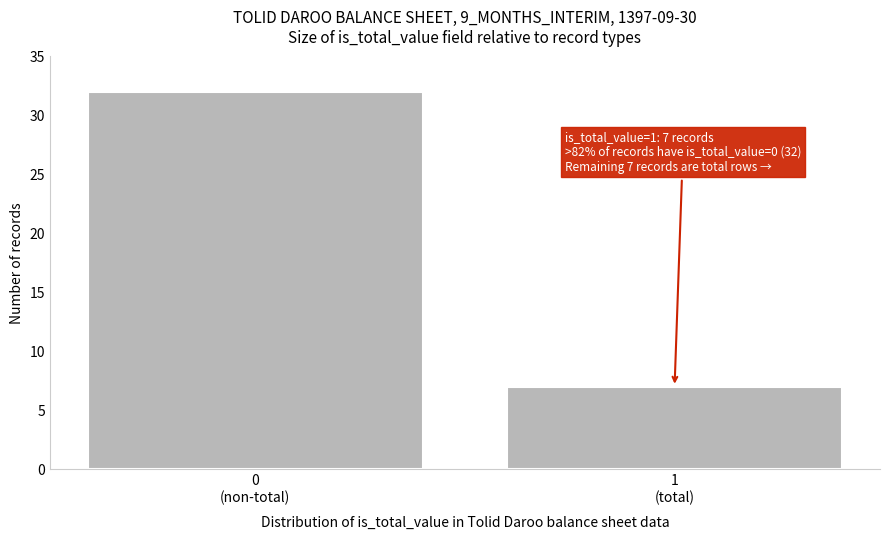

Reading left to right, extract all data points from this chart.

32	7